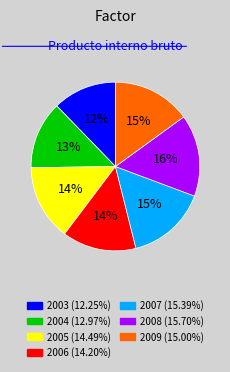

To the nearest percent, what is the average slice percentage?

14%